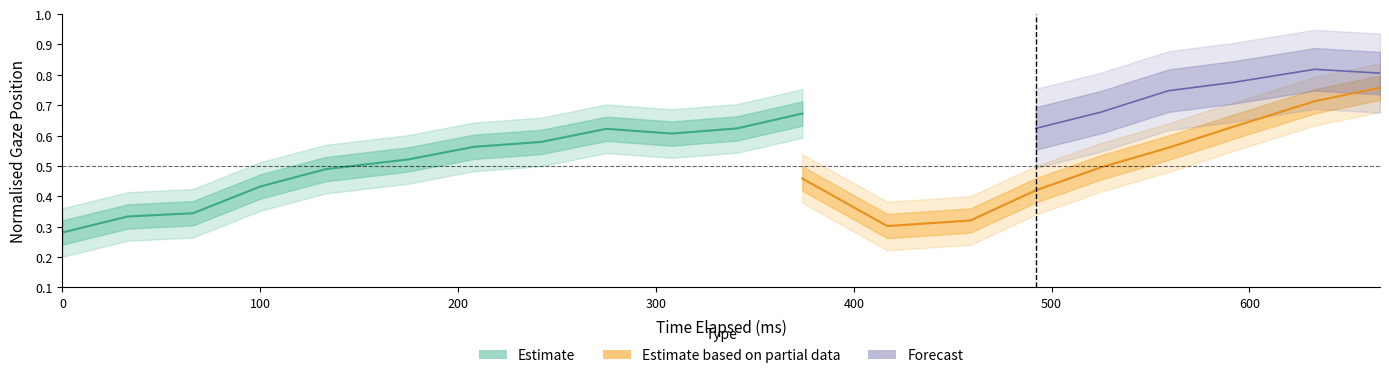

Read the x_pred_normalised value at 4.

0.5